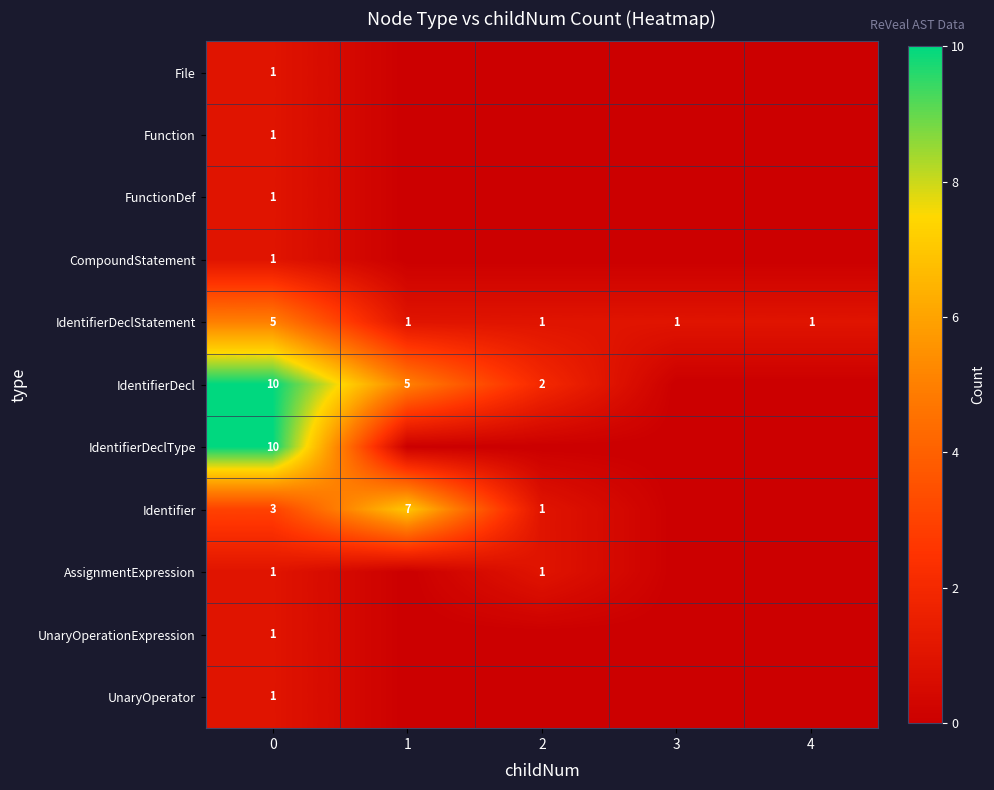

The value of FunctionDef at 0 is 0. True or false?

False